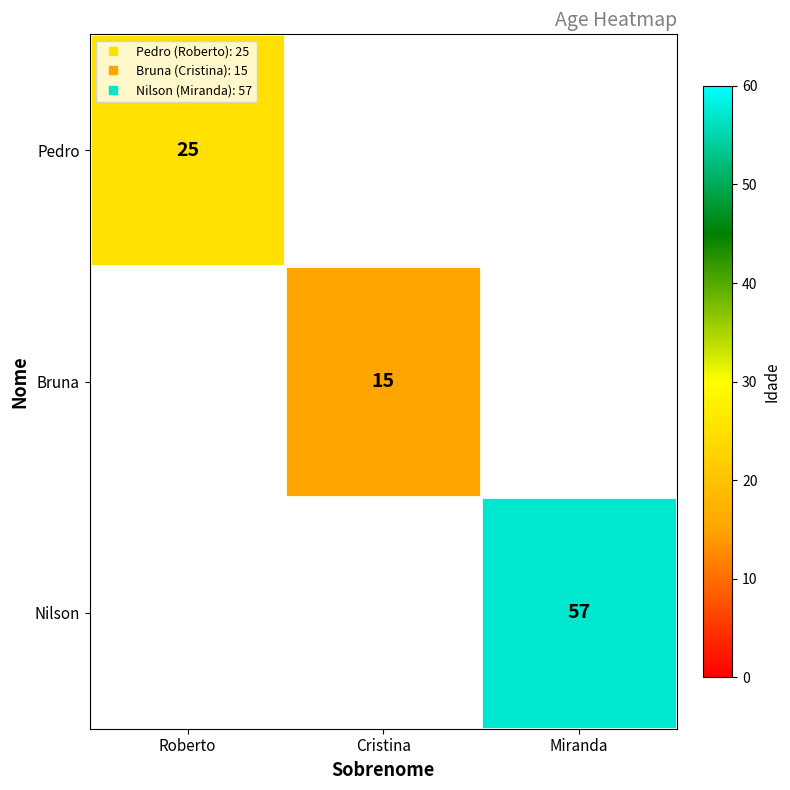

At which label does Nilson reach its minimum?

Roberto